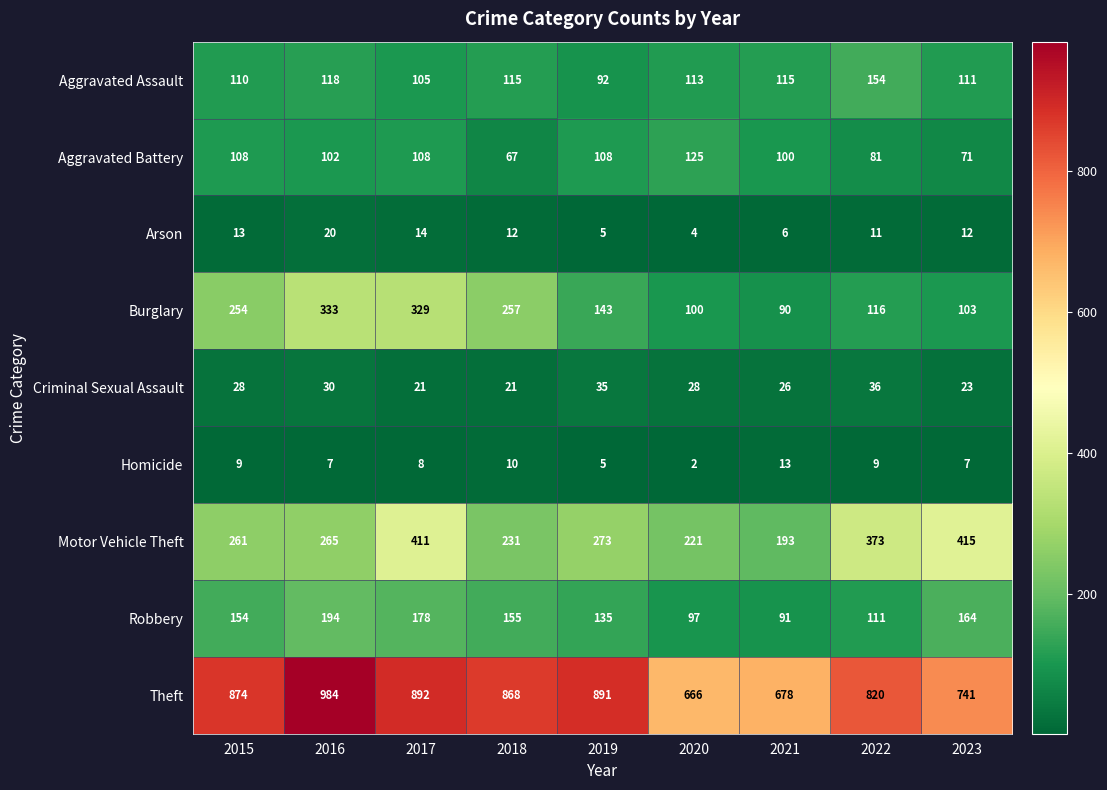

Which series has the largest range (max minus min)?

Theft